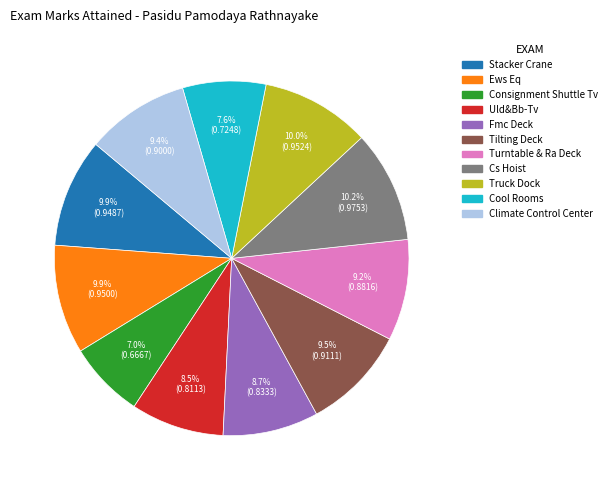

How many segments does this pie chart have?

11